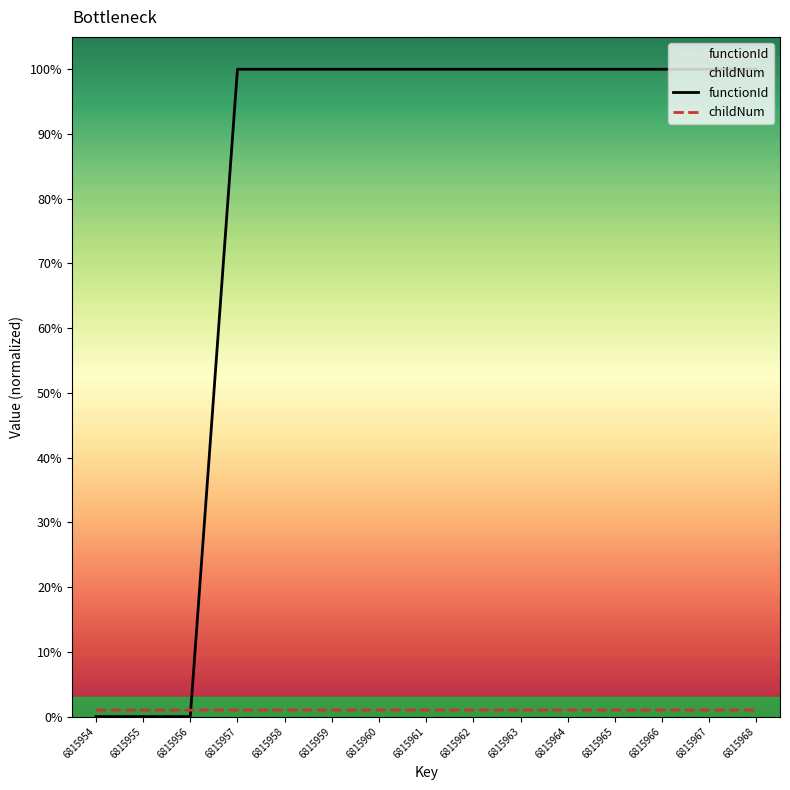

The value of childNum at 6815965 is 1.8. True or false?

False